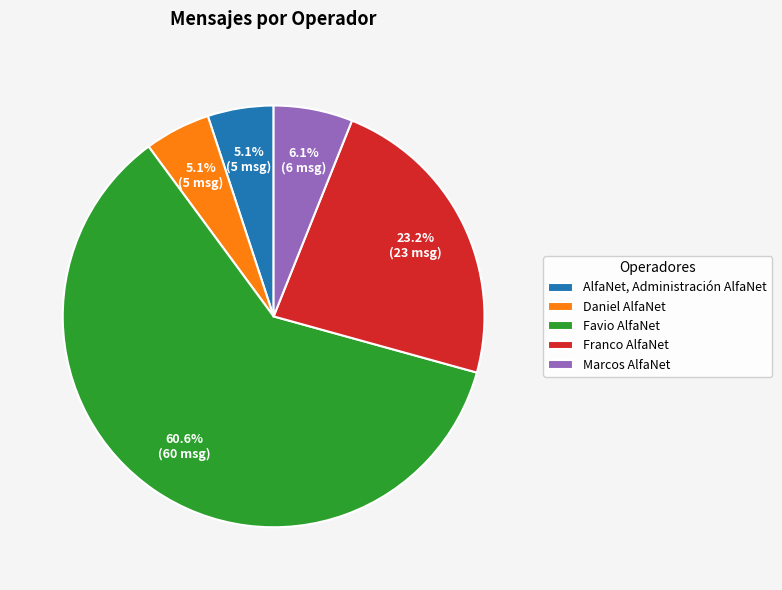

Does Daniel AlfaNet represent more than half of the total?

No